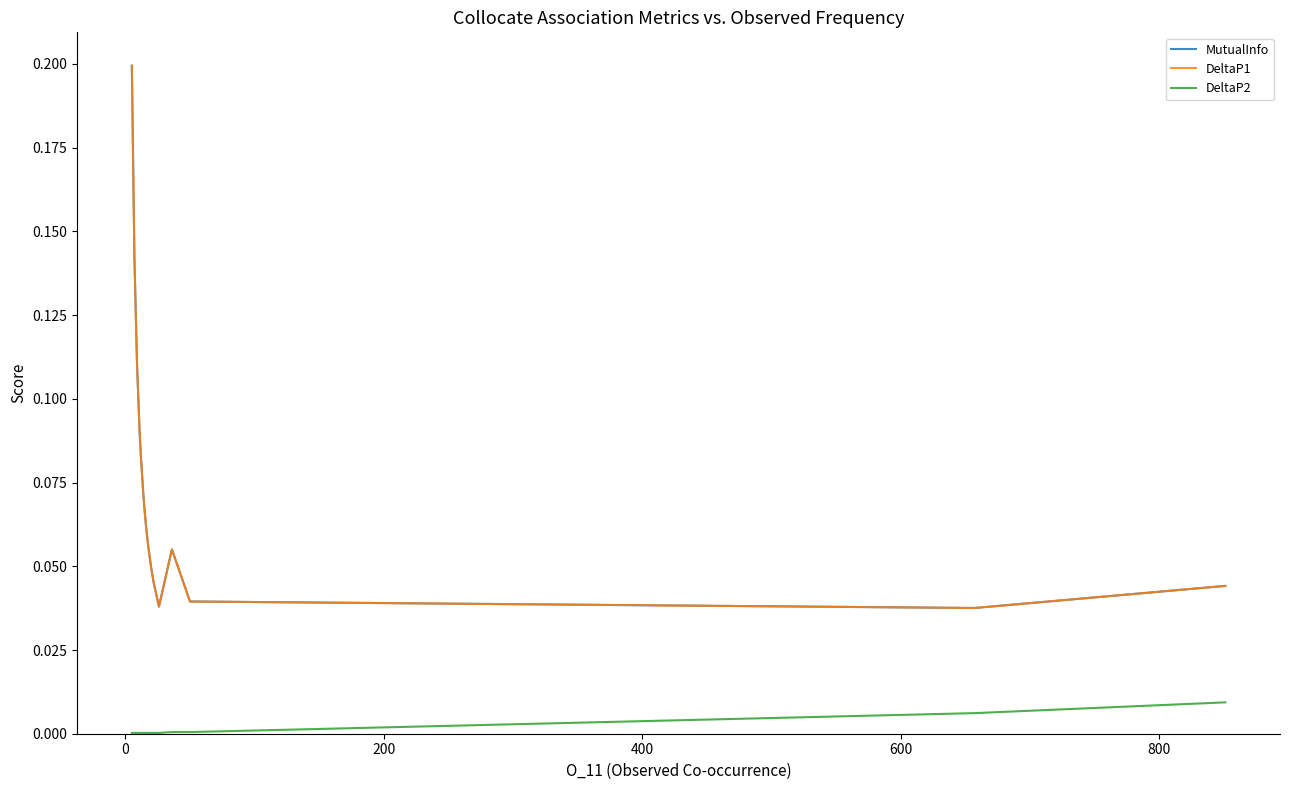

Reading right to left, transcribe all the data shown in this chart.

MutualInfo: 0.0	0.0	0.0	0.1	0.1	0.0	0.0	0.0	0.0	0.0	0.1	0.1	0.1	0.1	0.1	0.1	0.1	0.1	0.1	0.2
DeltaP1: 0.0	0.0	0.0	0.1	0.1	0.0	0.0	0.0	0.0	0.0	0.1	0.1	0.1	0.1	0.1	0.1	0.1	0.1	0.1	0.2
DeltaP2: 0.0	0.0	0.0	0.0	0.0	0.0	0.0	0.0	0.0	0.0	0.0	0.0	0.0	0.0	0.0	0.0	0.0	0.0	0.0	0.0